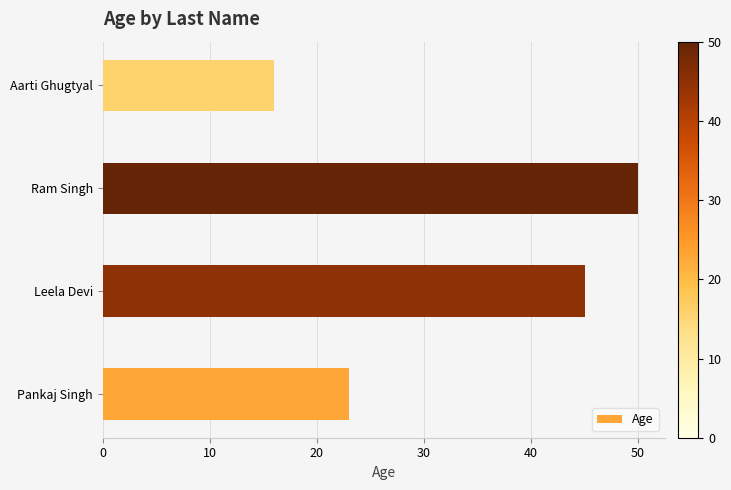

Which has a higher value, Leela Devi or Ram Singh?

Ram Singh